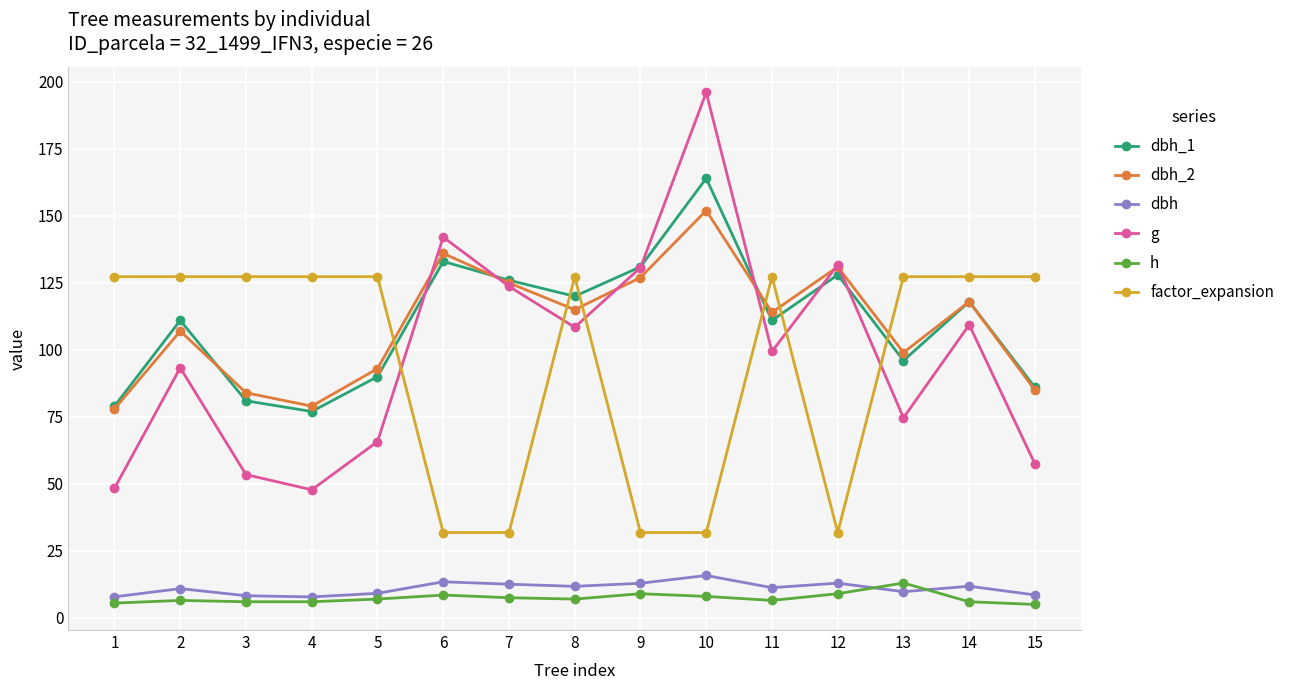

True or false: dbh_2 has a value of 23.9 at 15.

False